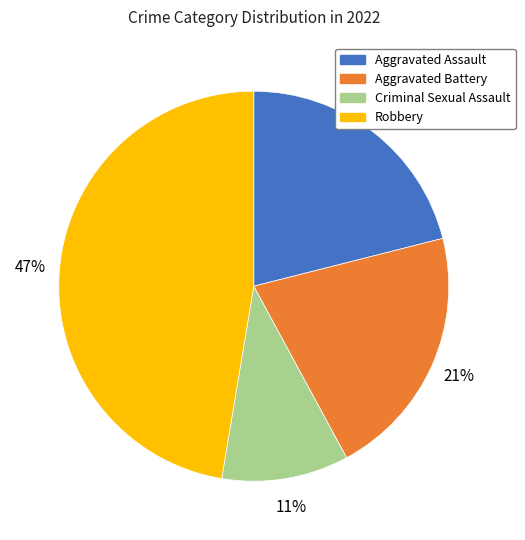

Approximately how many times larger is the value at Criminal Sexual Assault compared to Aggravated Battery?

0.5